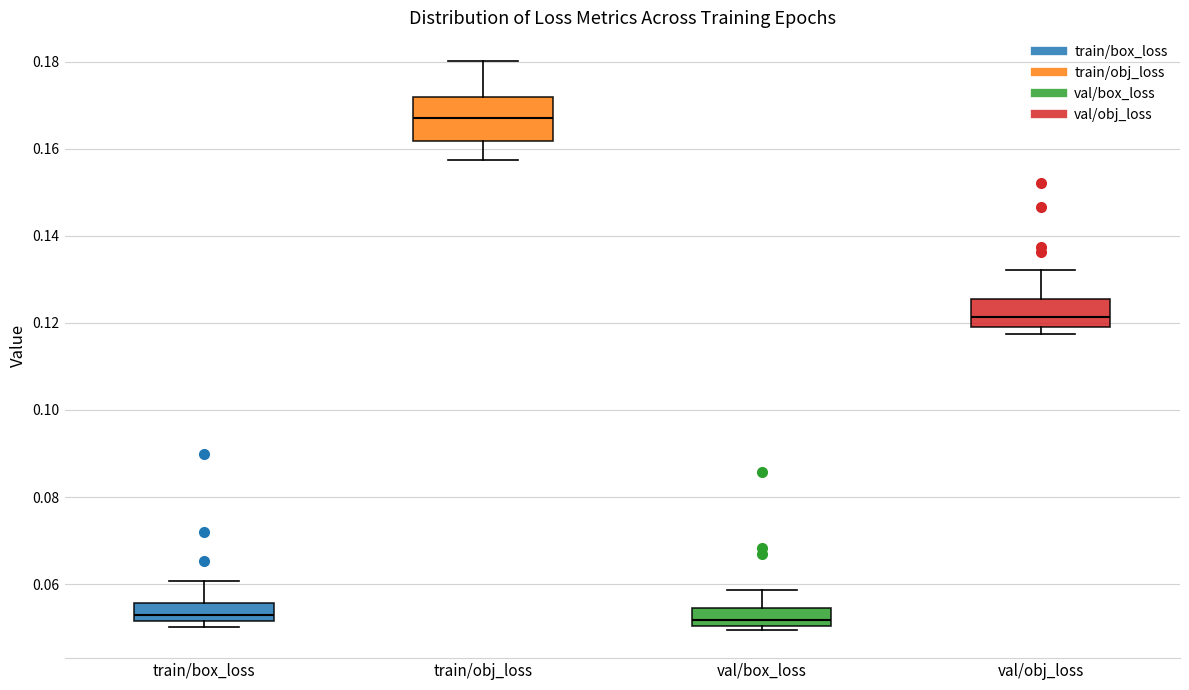

Reading left to right, read every box against the y-axis: the position of its median line, the range the box covers, and the ends of its whiskers. The values are not printed on the chart, so give them approximately, as read against the axis.

train/box_loss: median 0.052 (just above the box's lower edge), box 0.052 to 0.056, whiskers 0.050 to 0.060
train/obj_loss: median 0.168, box 0.162 to 0.172, whiskers 0.158 to 0.180
val/box_loss: median 0.052, box 0.050 to 0.054, whiskers 0.050 (just below the box's lower edge) to 0.058
val/obj_loss: median 0.122, box 0.120 to 0.126, whiskers 0.118 to 0.132